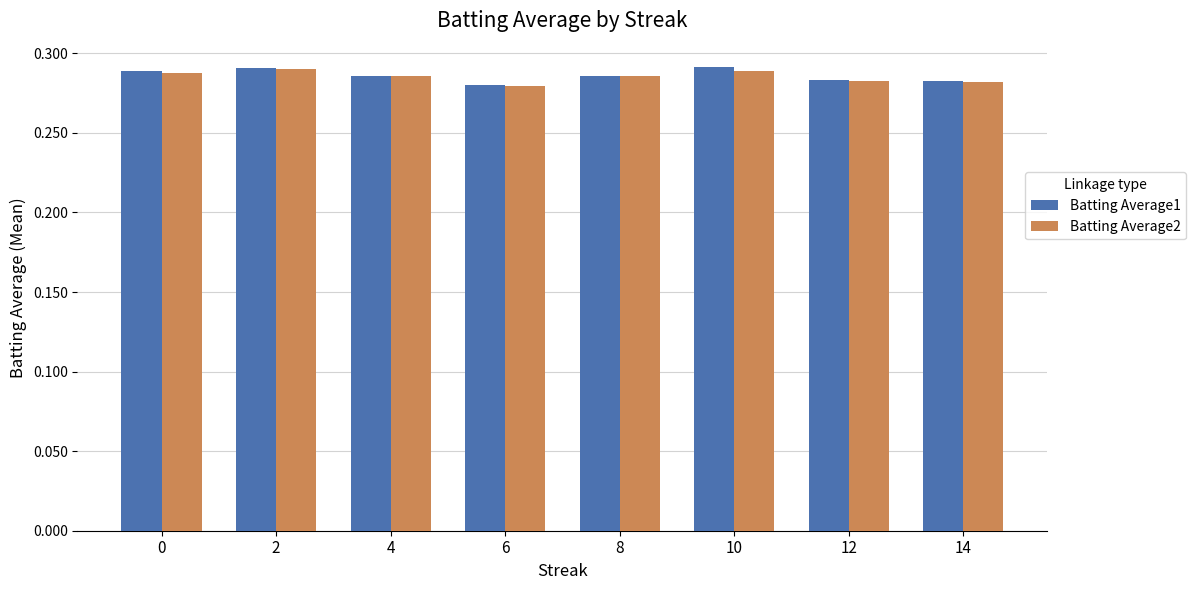

Which category has the lowest value in the Batting Average2 series?

6